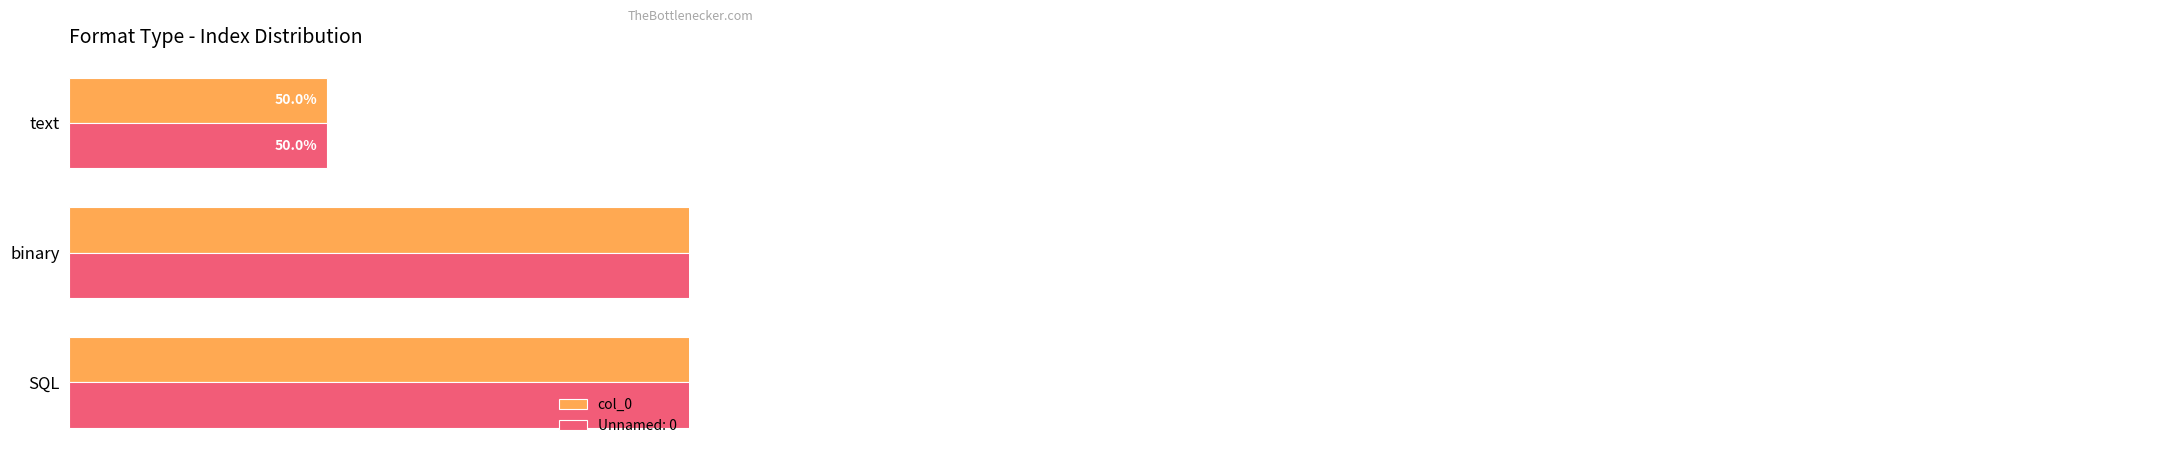

How many bars are there in total?

3